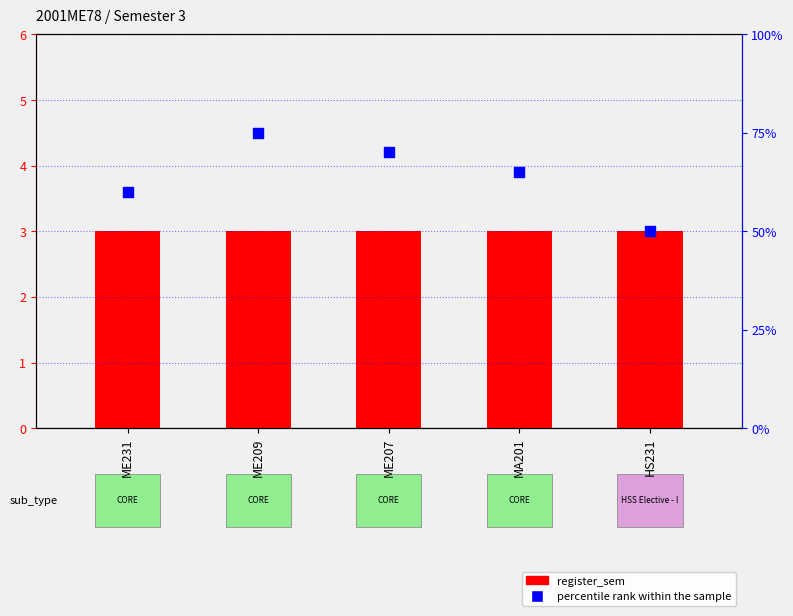

What are all the series names shown in the legend?

register_sem, percentile rank within the sample